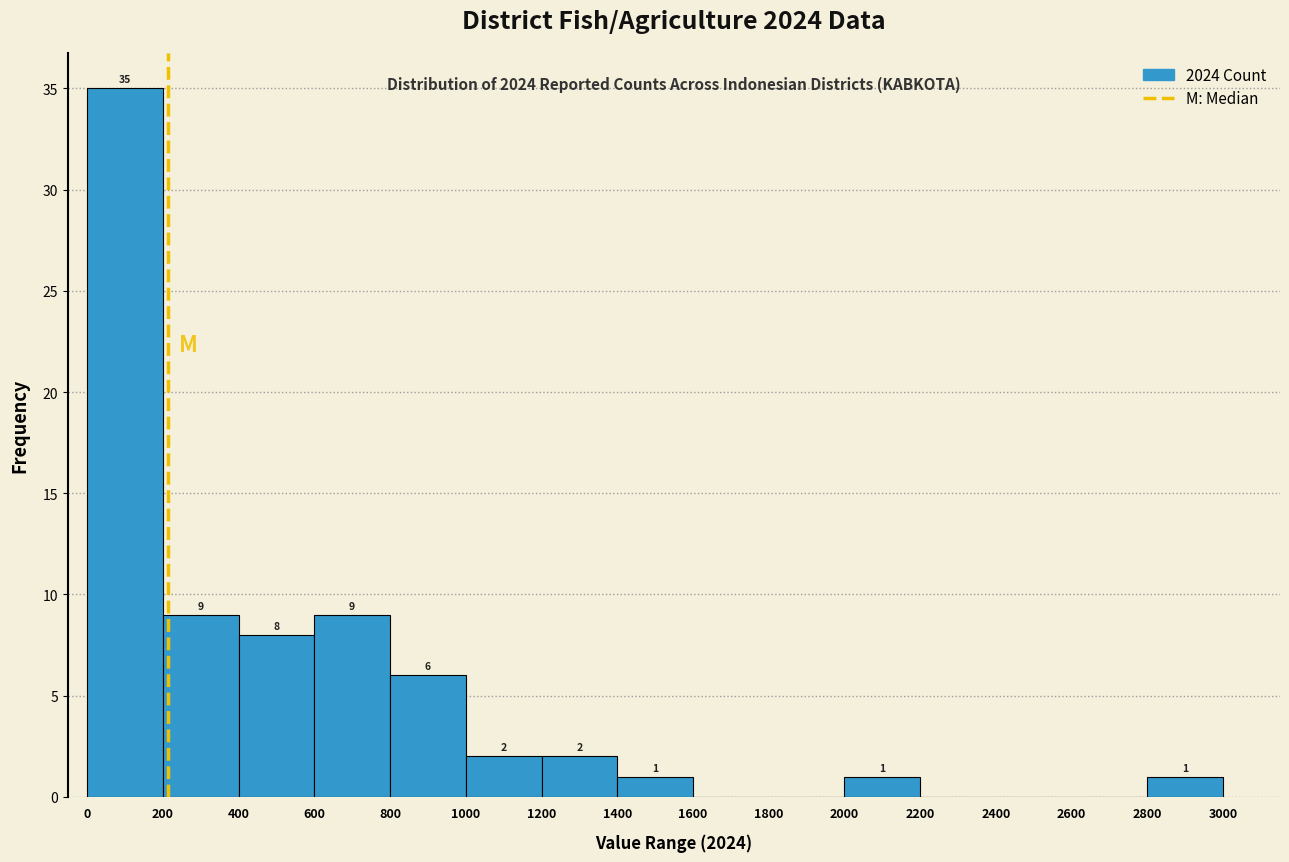

Over which range of the x-axis is the bar tallest?

0 to 200